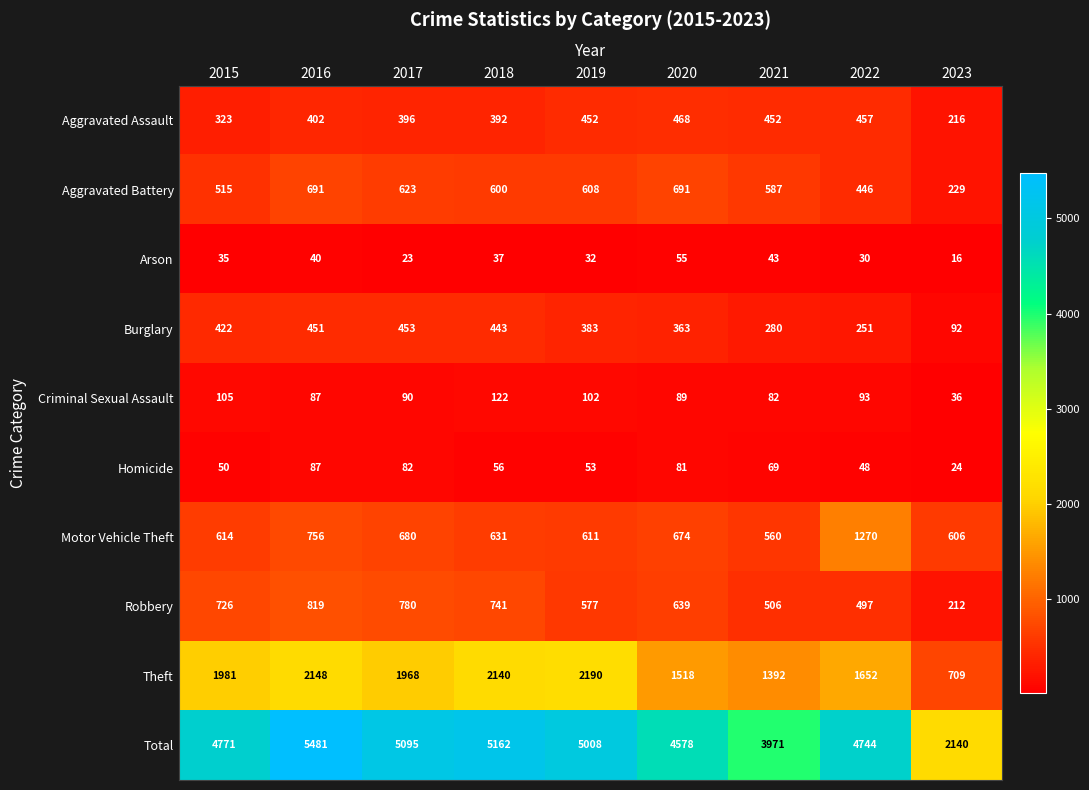

At which label does Homicide first exceed 56?

2016